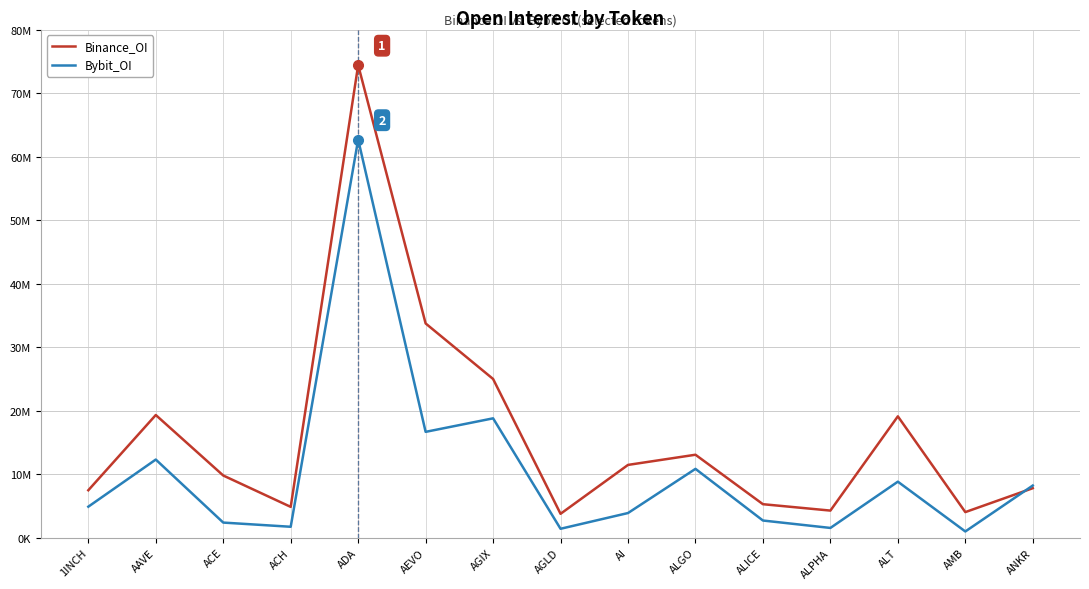

What is the spread (max minus min) of values at AAVE?

7013927